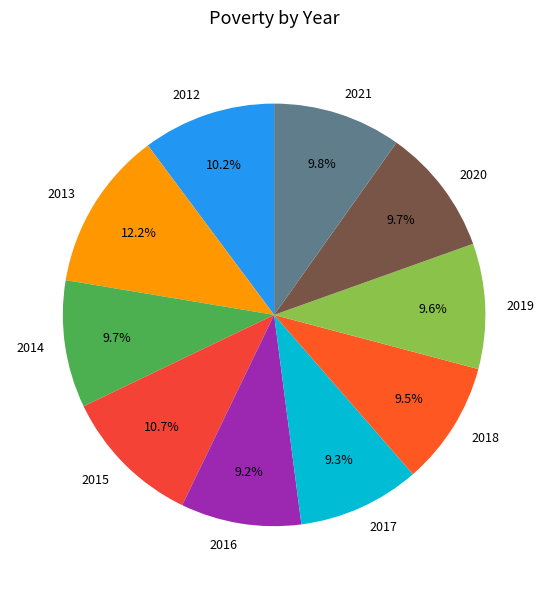

Is there any slice that represents more than half of the pie?

No